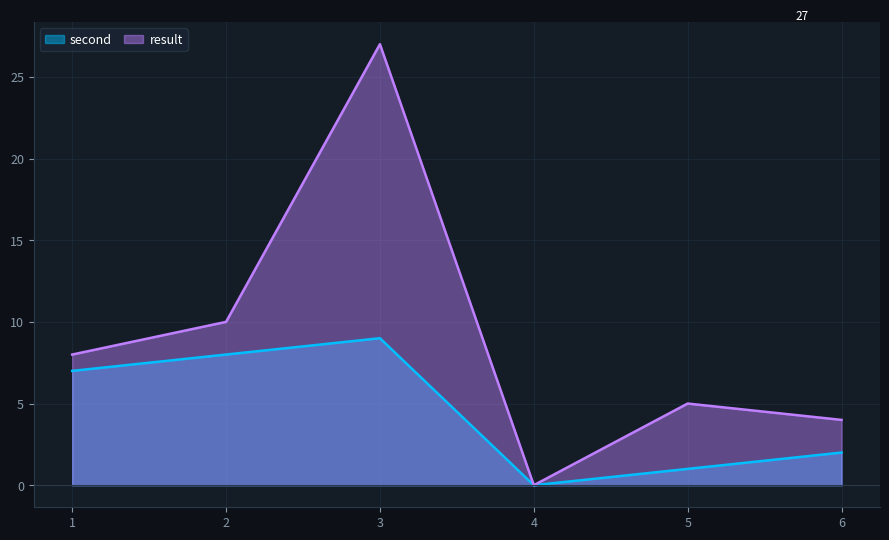

At which label does second reach its peak?

3